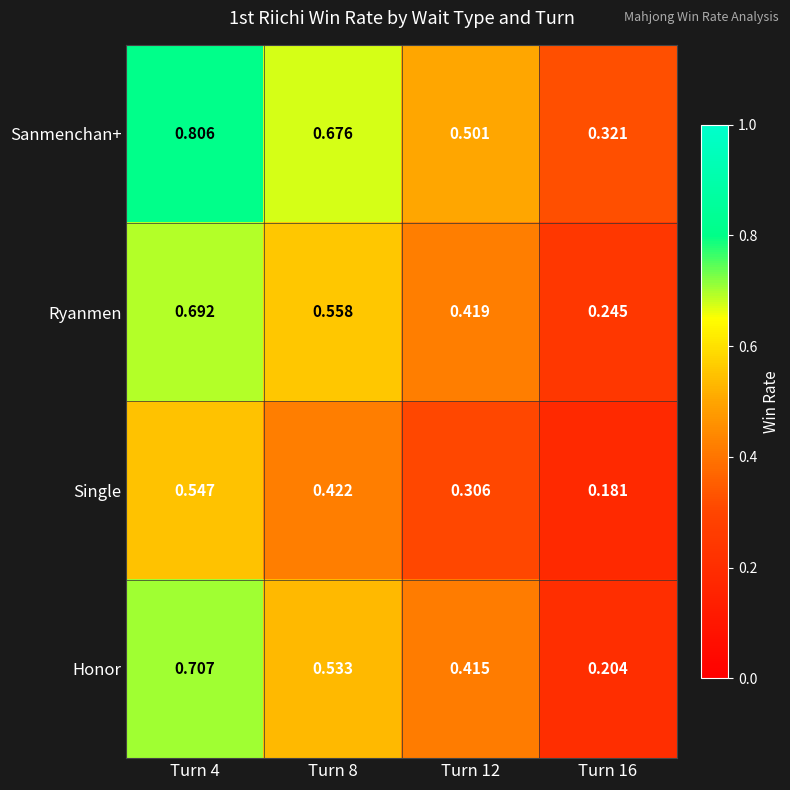

Rank the series at Turn 12 from lowest to highest value.

Single, Honor, Ryanmen, Sanmenchan+